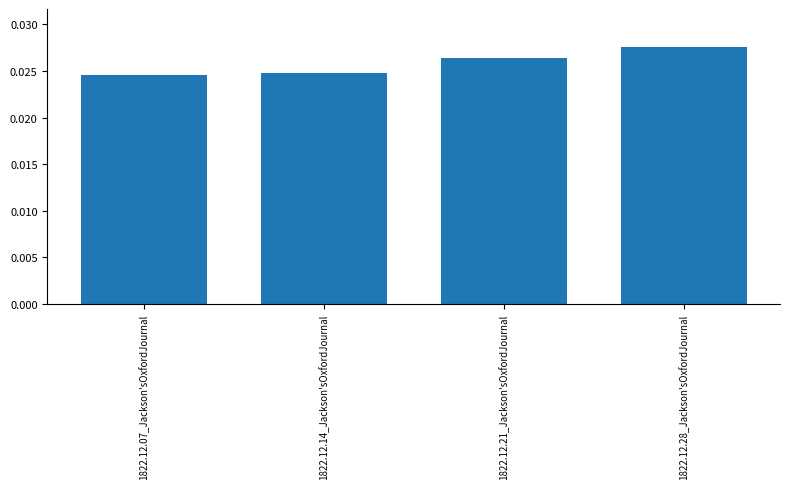

Which has a higher value, 1822.12.07_Jackson'sOxfordJournal or 1822.12.21_Jackson'sOxfordJournal?

1822.12.21_Jackson'sOxfordJournal